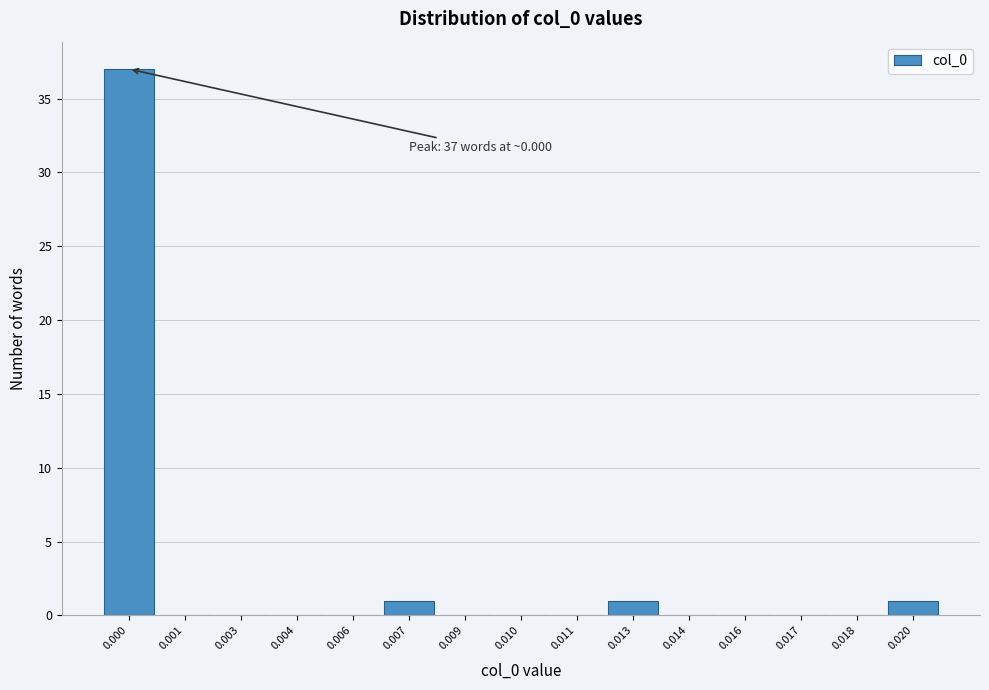

Reading right to left, transcribe all the data shown in this chart.

0.020=1	0.018=0	0.017=0	0.016=0	0.014=0	0.013=1	0.011=0	0.010=0	0.009=0	0.007=1	0.006=0	0.004=0	0.003=0	0.001=0	0.000=37